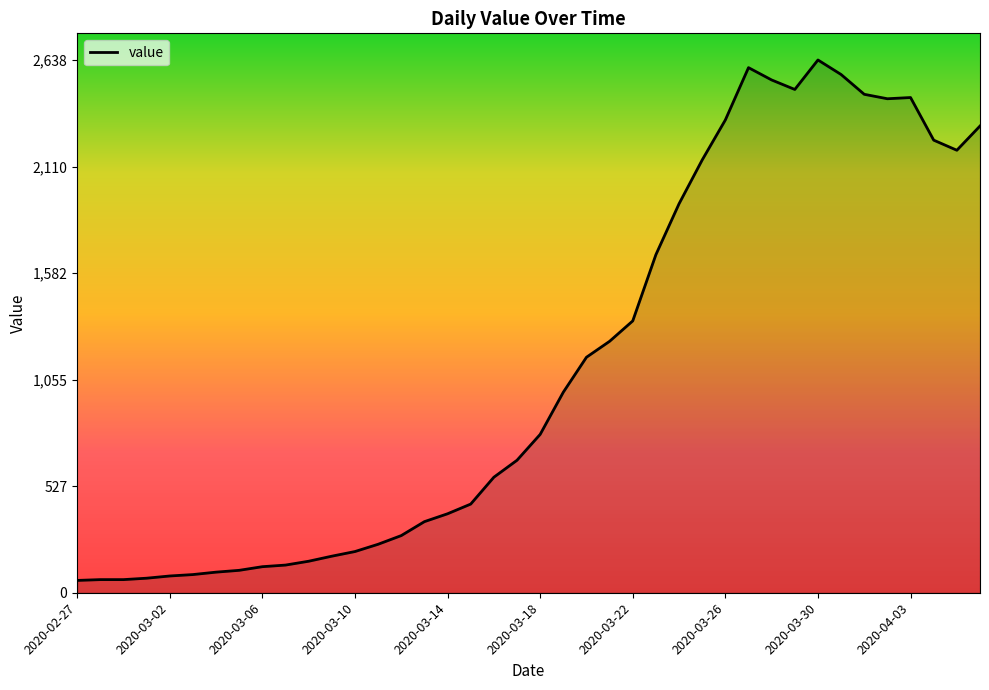

What is the difference between the maximum and minimum values?

2577